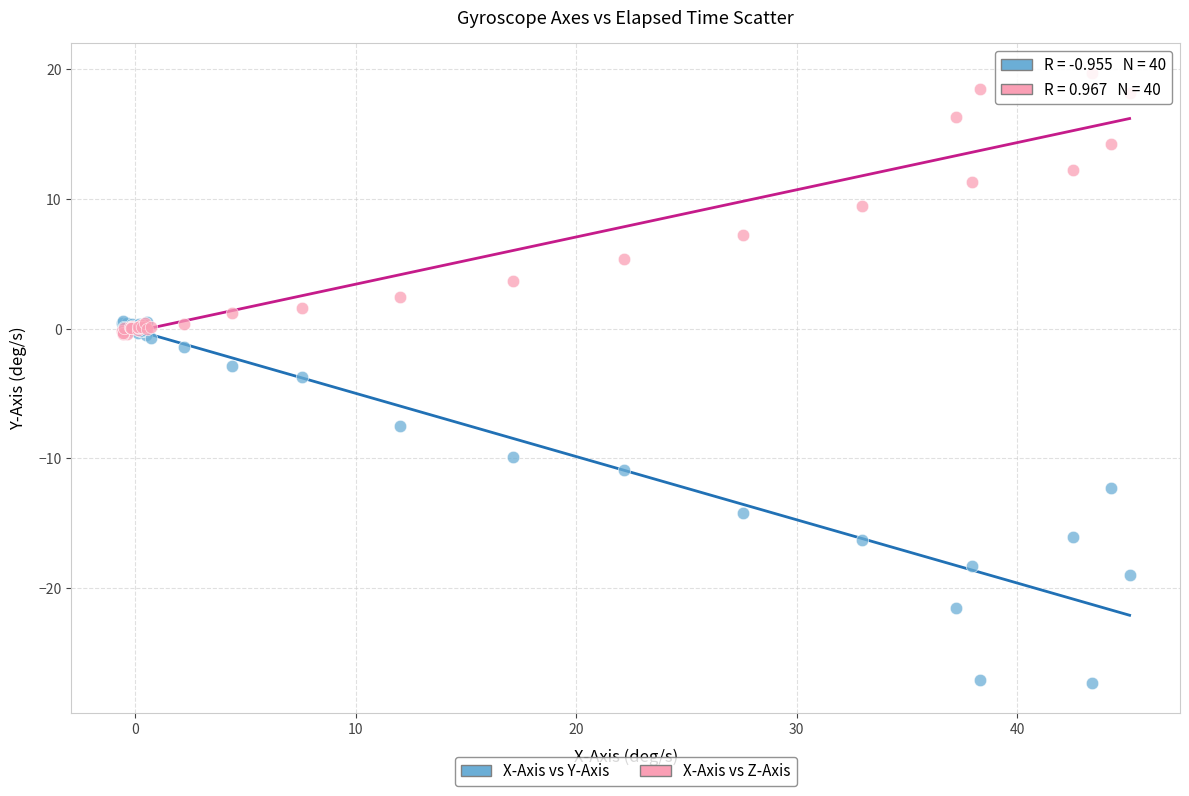

What are all the series names shown in the legend?

X-Axis vs Y-Axis, X-Axis vs Z-Axis